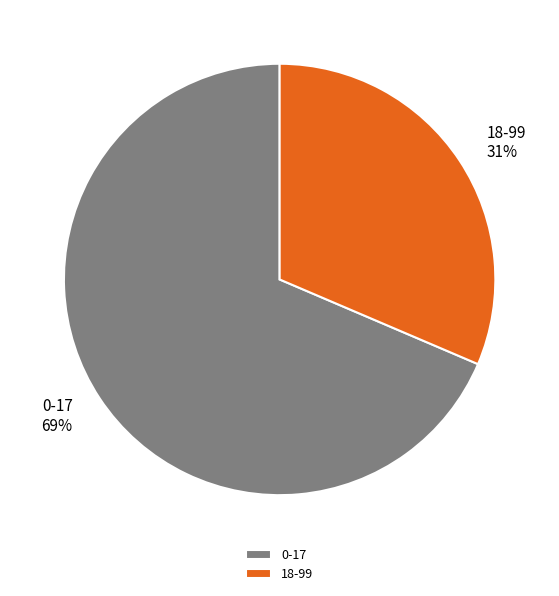

Which category has the smallest portion of the pie?

18-99